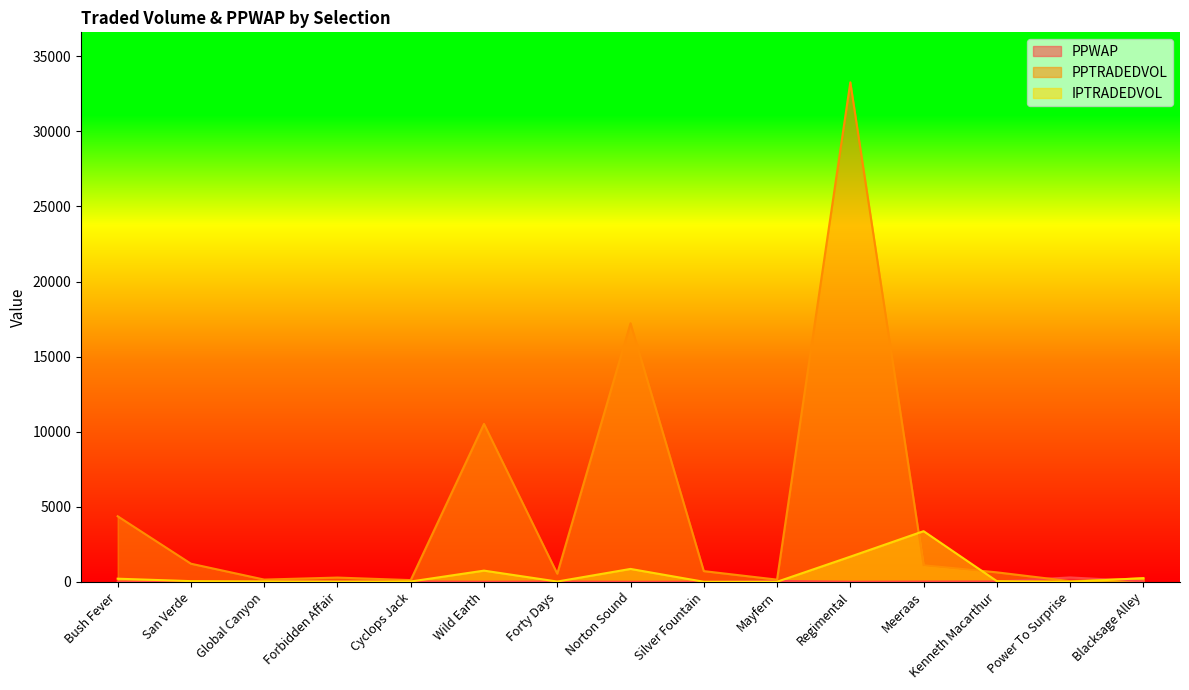

True or false: IPTRADEDVOL and PPTRADEDVOL cross at least once.

True